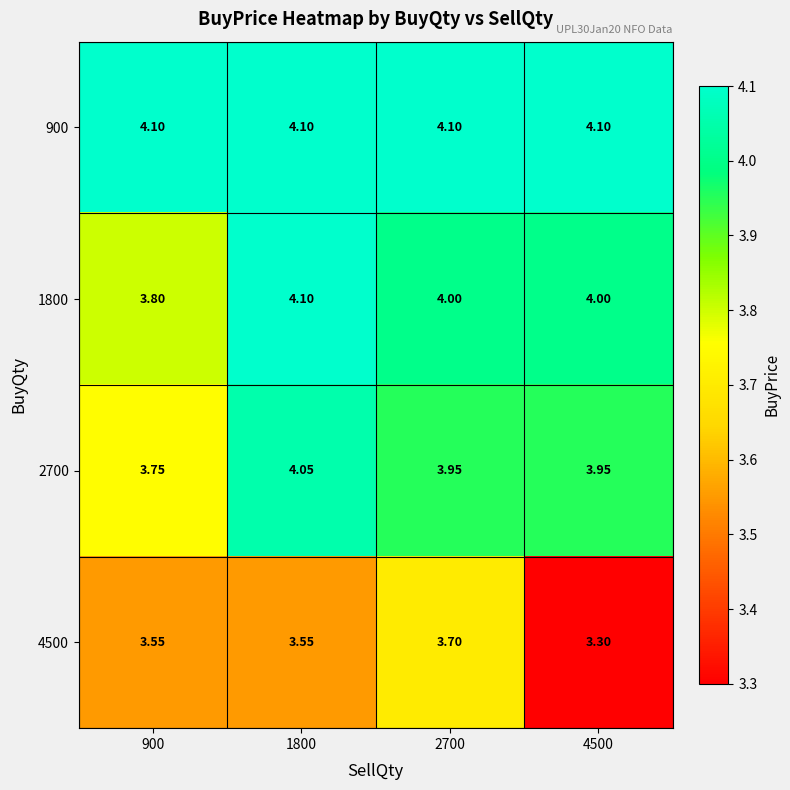

Is the value of 900 at 4500 greater than the value of 2700 at 1800?

Yes